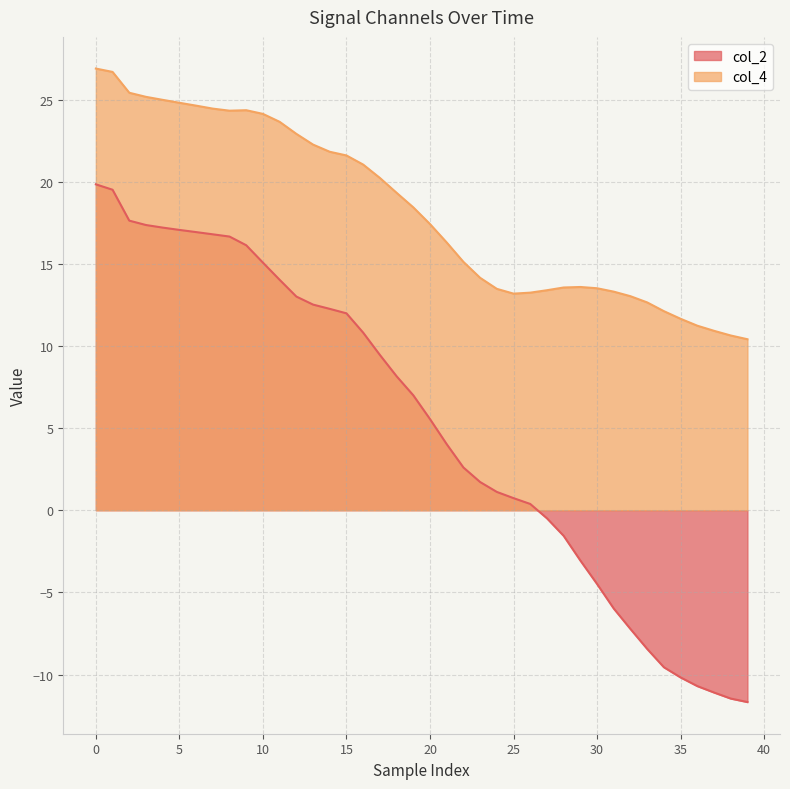

What is the maximum value shown in the chart?

26.9